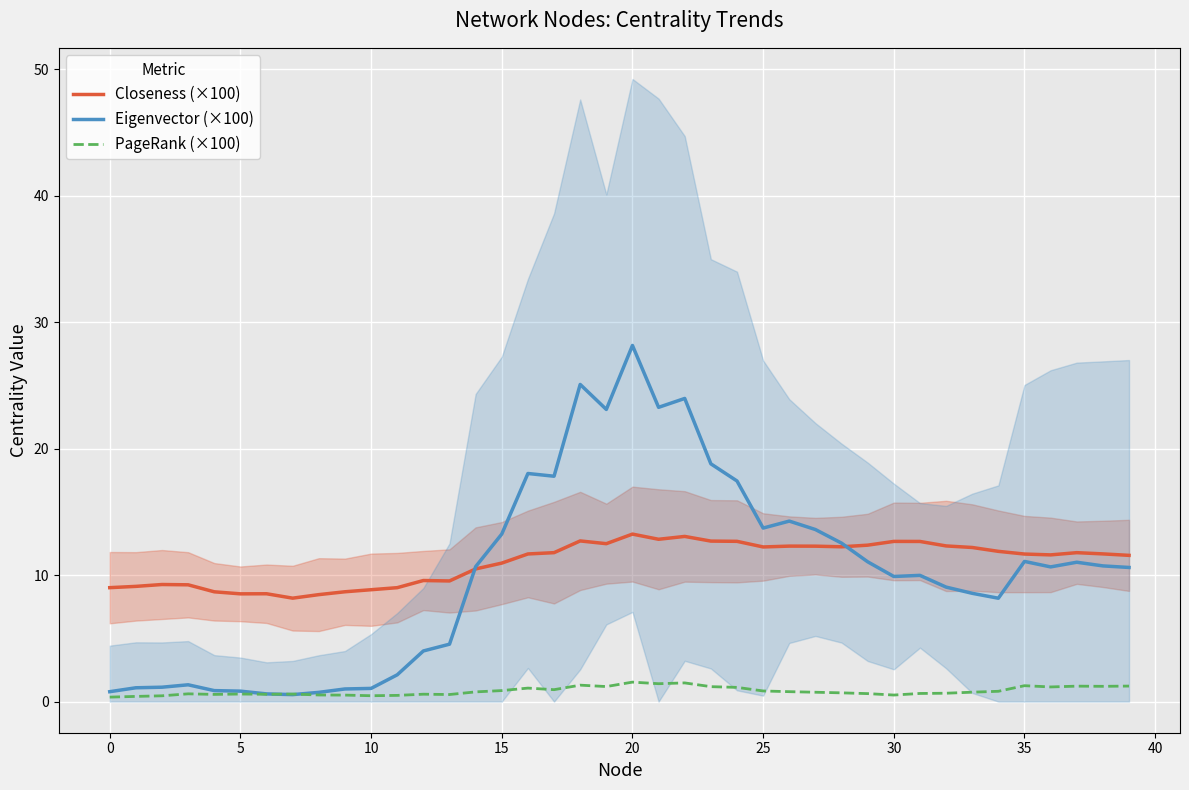

In Closeness (×100), how many points are lower than both neighbors (excluding endpoints)?

8